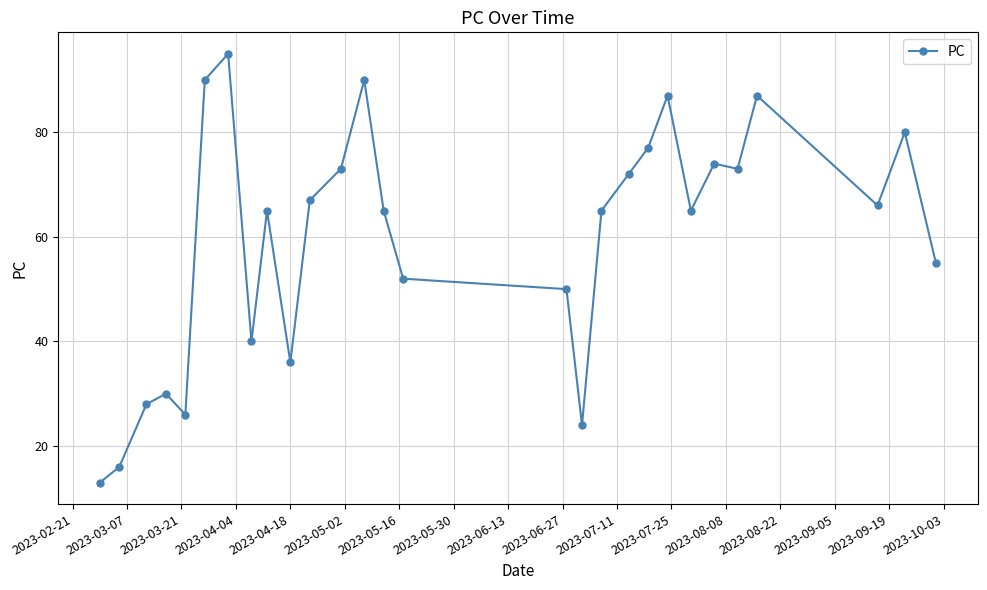

How many points are higher than both their immediate neighbors (excluding endpoints)?

8